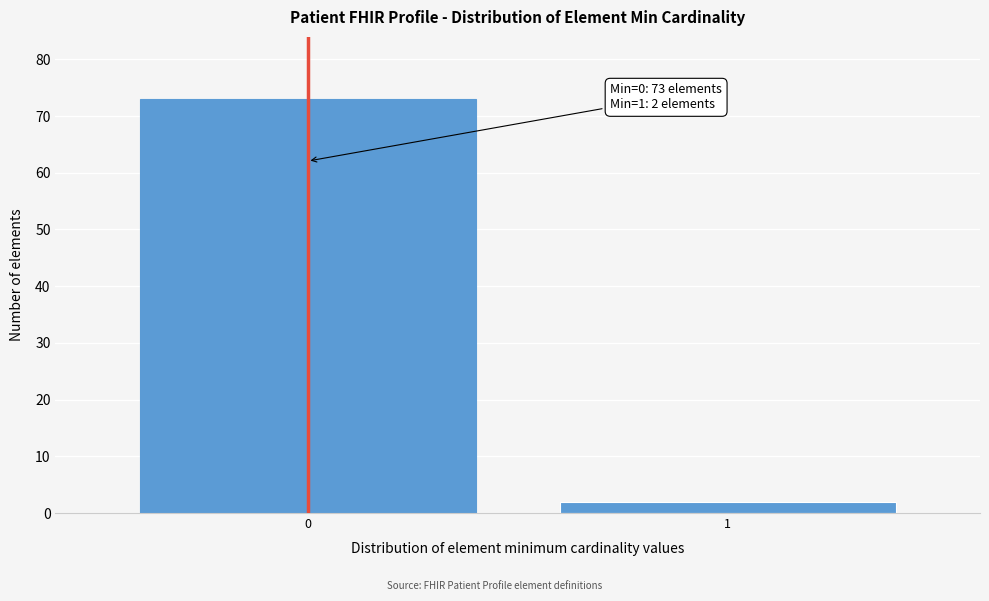

Reading right to left, what are all the values shown in this chart?

2	73